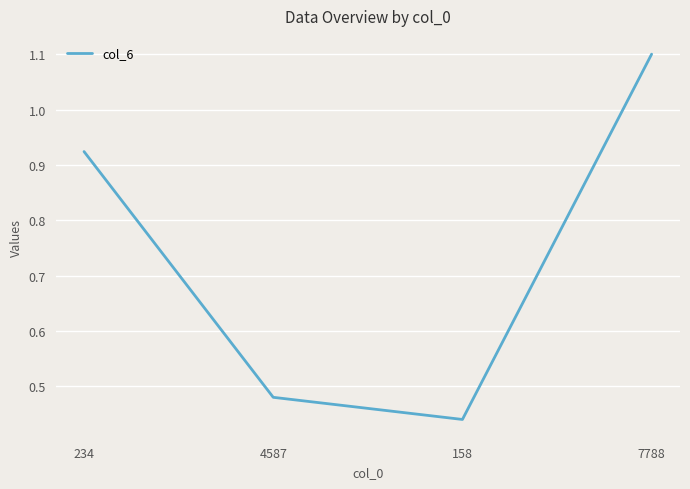

At which label is the value closest to 0?

158